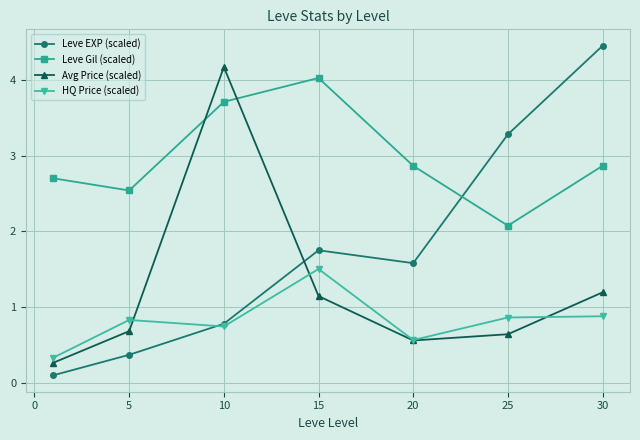

Which series has the largest total across all categories?

Leve Gil (scaled)